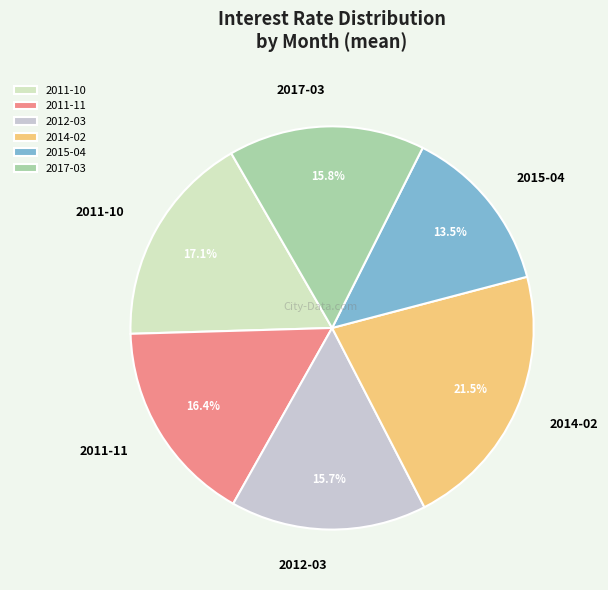

What percentage is the 2017-03 slice, to the nearest percent?

16%